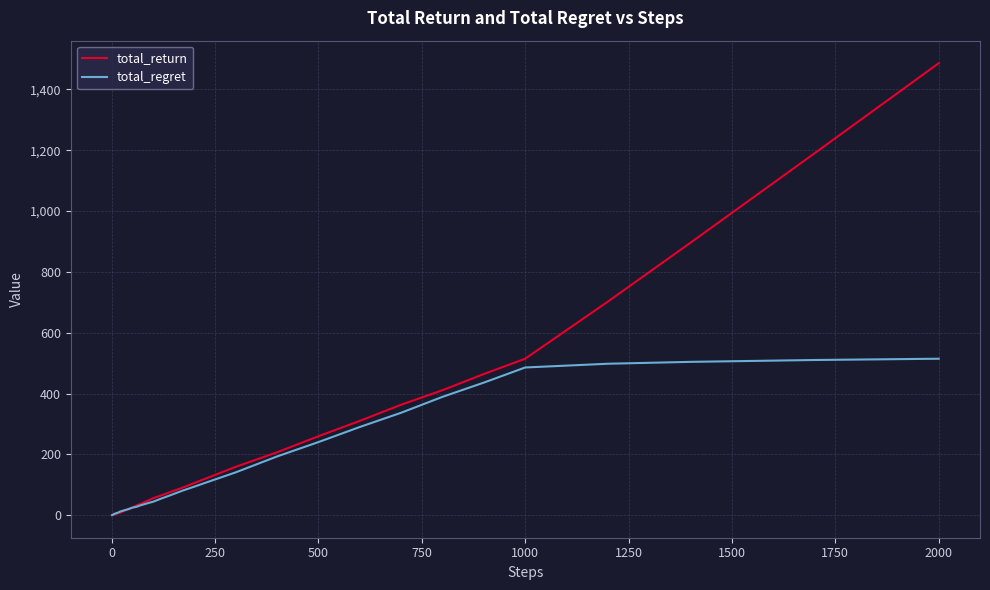

Which series has the largest range (max minus min)?

total_return